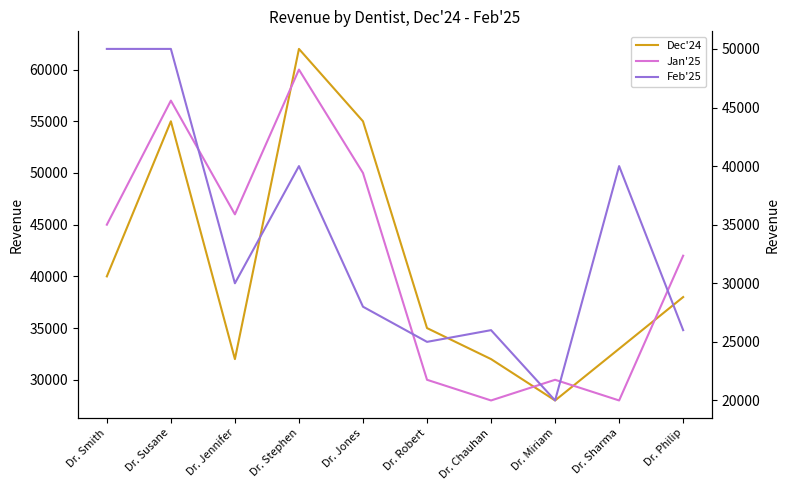

Where is Jan'25 nearest to the value 44000?

Dr. Smith